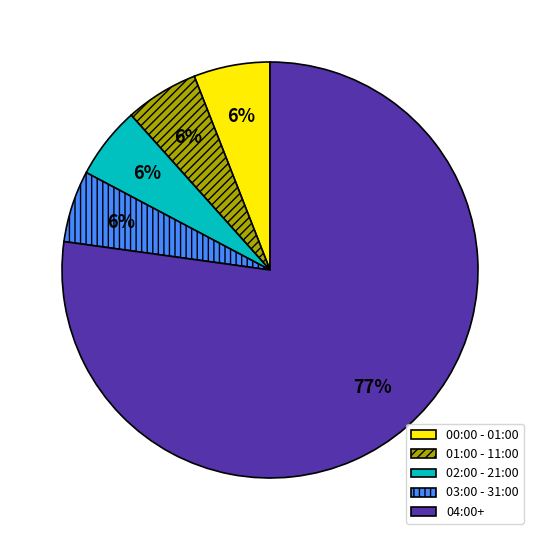

What is the largest slice in the pie chart?

04:00+